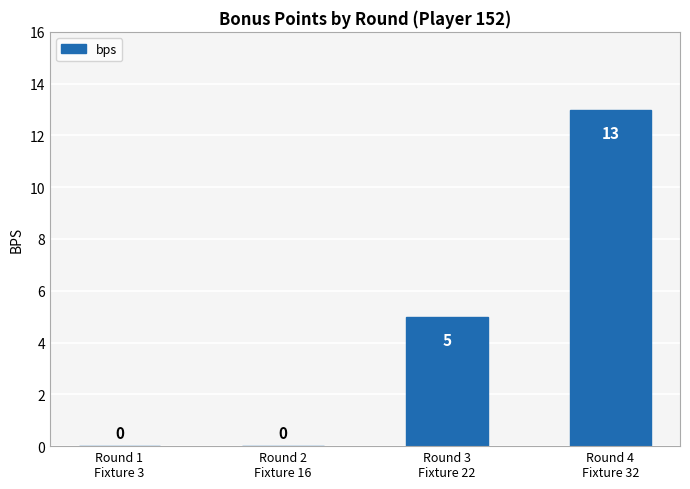

At which label is the value closest to 6?

Round 3
Fixture 22